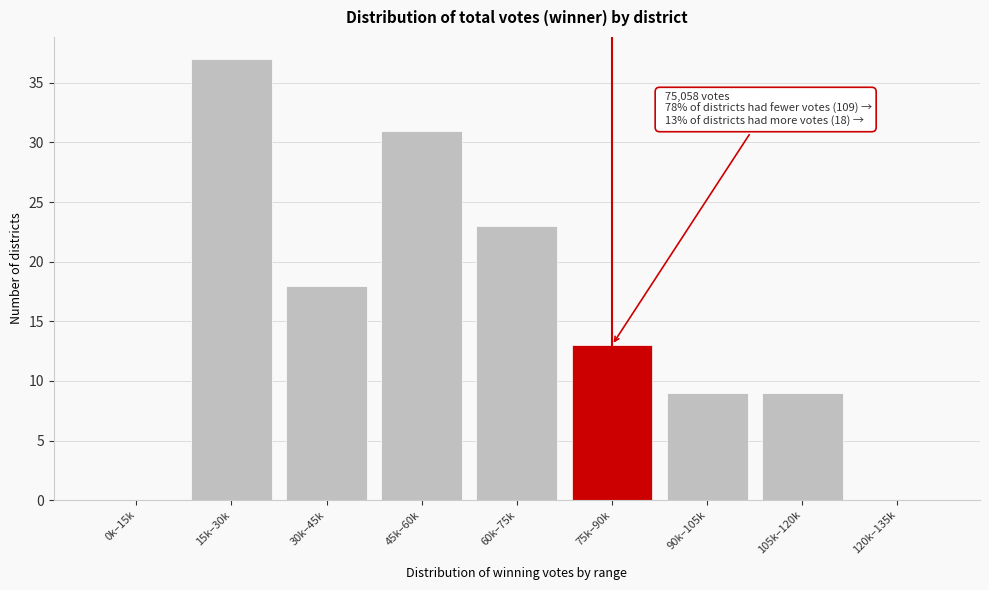

Reading right to left, extract all data points from this chart.

120k–135k=0	105k–120k=9	90k–105k=9	75k–90k=13	60k–75k=23	45k–60k=31	30k–45k=18	15k–30k=37	0k–15k=0